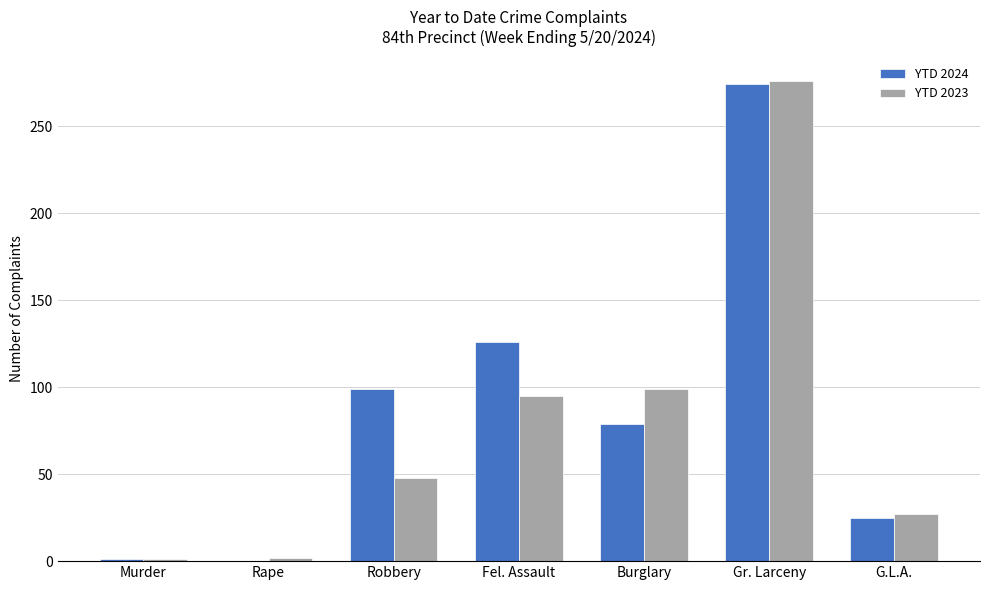

True or false: YTD 2023 has a value of 48 at Robbery.

True